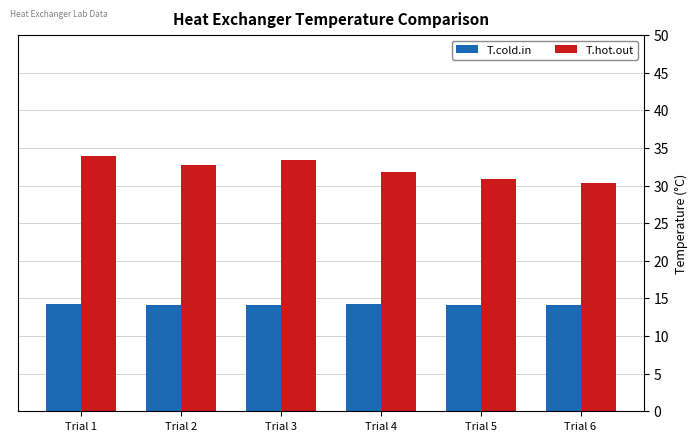

What is the sum of the T.hot.out values at Trial 5 and Trial 4?

62.7